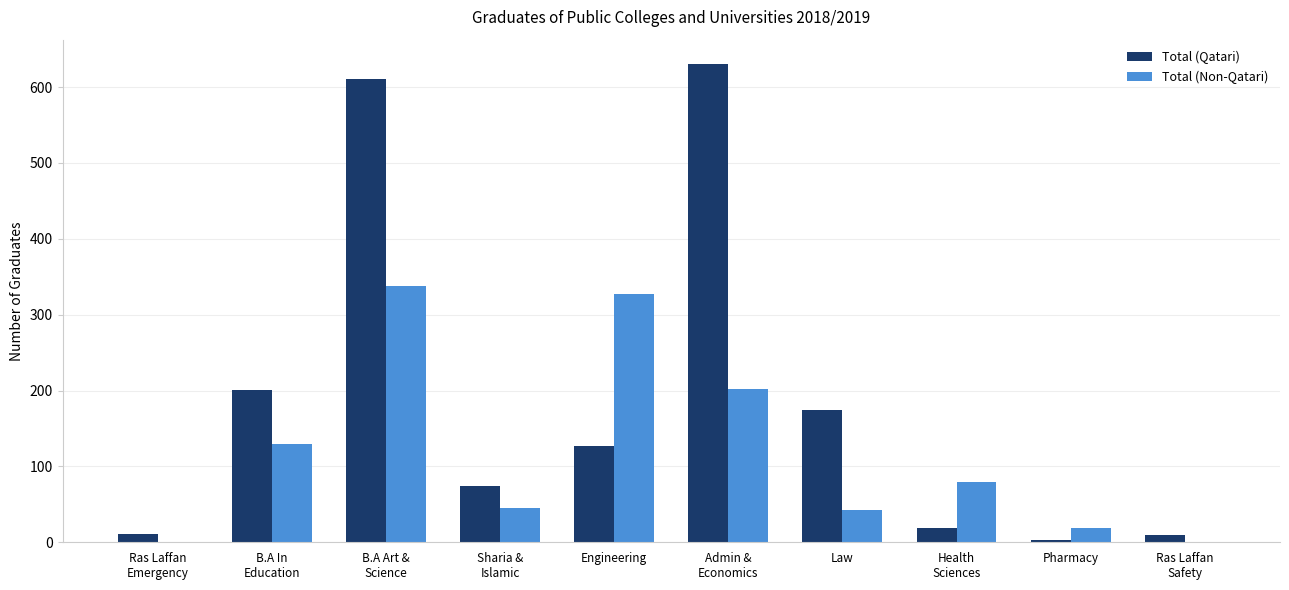

What are all the series names shown in the legend?

Total (Qatari), Total (Non-Qatari)